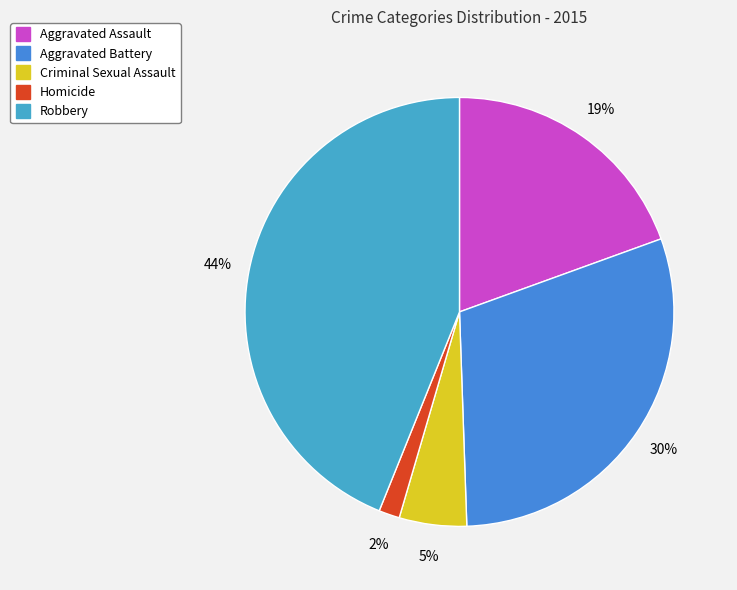

Is there any slice that represents more than half of the pie?

No